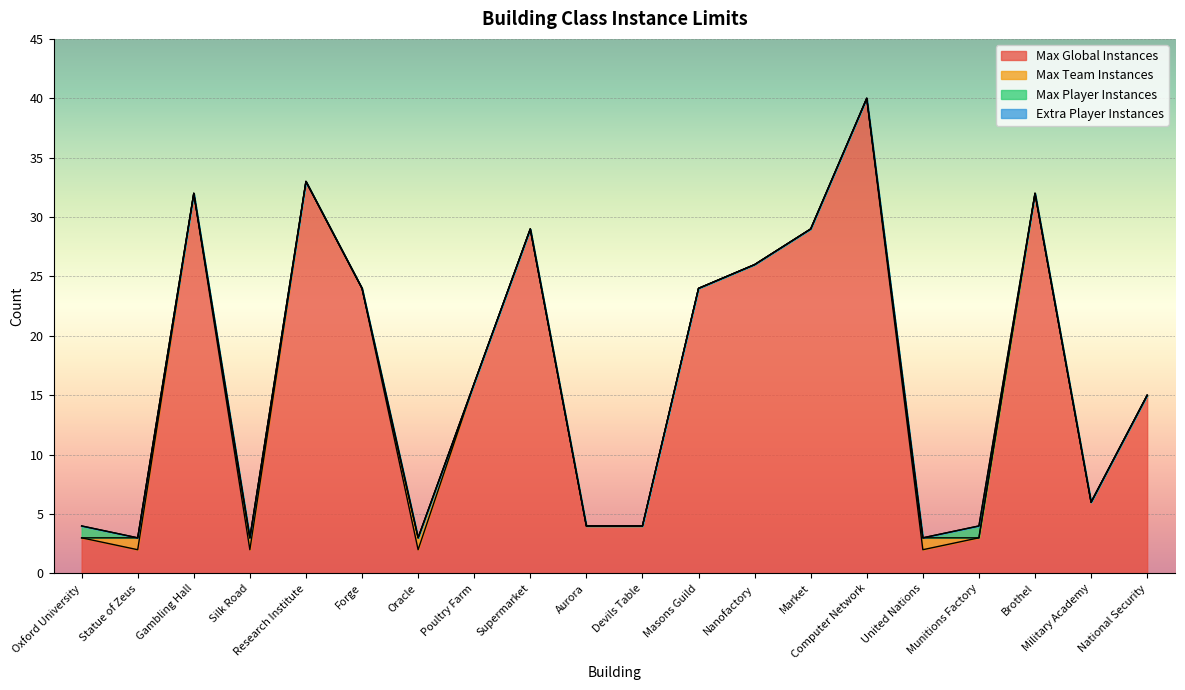

Reading left to right, list all the values displayed in this chart.

Max Global Instances: 3	2	32	2	33	24	2	16	29	4	4	24	26	29	40	2	3	32	6	15
Max Team Instances: 0	1	0	1	0	0	1	0	0	0	0	0	0	0	0	1	0	0	0	0
Max Player Instances: 1	0	0	0	0	0	0	0	0	0	0	0	0	0	0	0	1	0	0	0
Extra Player Instances: 0	0	0	0	0	0	0	0	0	0	0	0	0	0	0	0	0	0	0	0